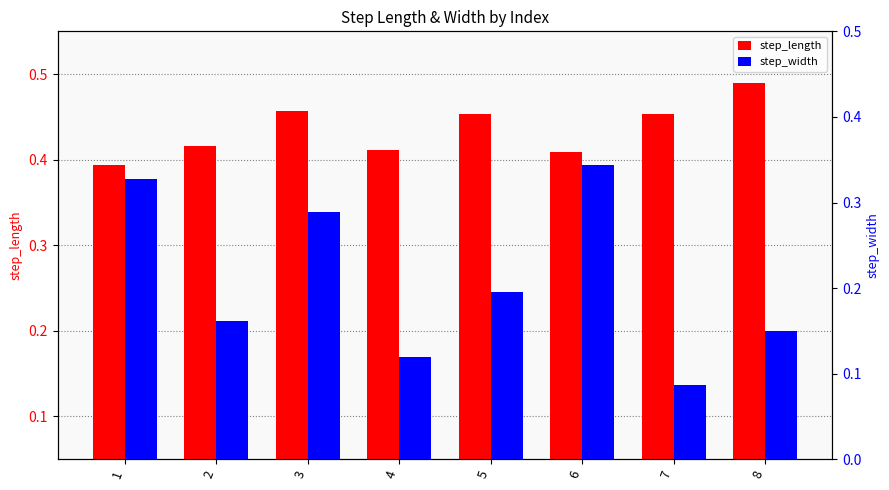

What is the total value across all series at 2?

0.6